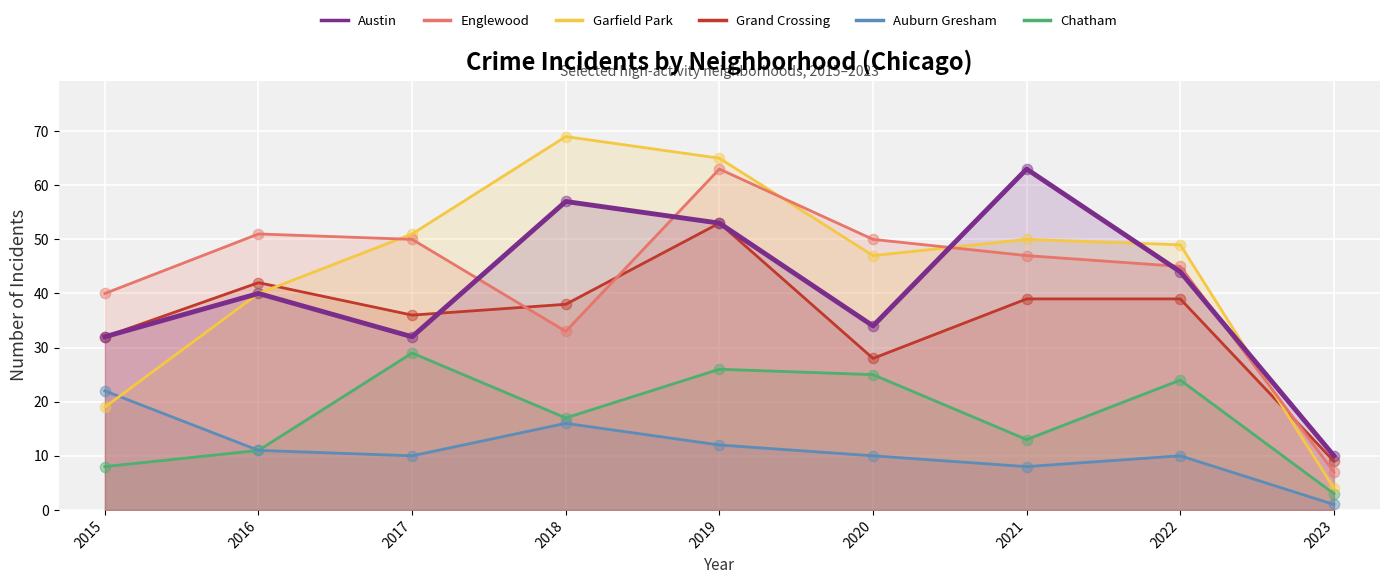

Is the value of Auburn Gresham at 2021 greater than the value of Austin at 2015?

No